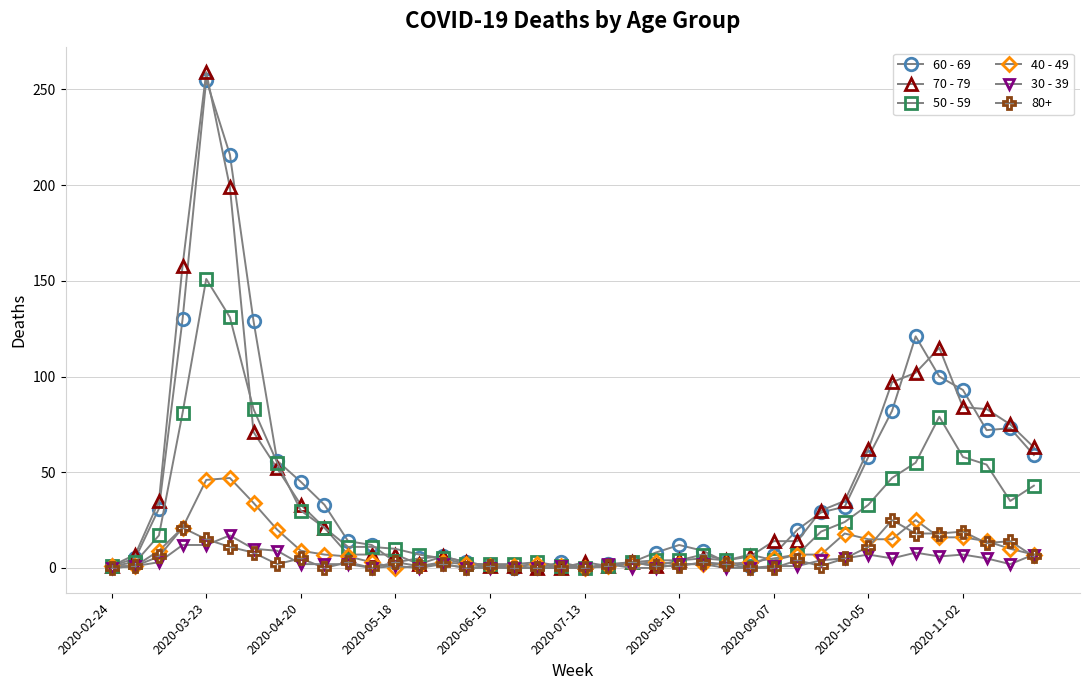

What is the maximum value shown in the chart?

259